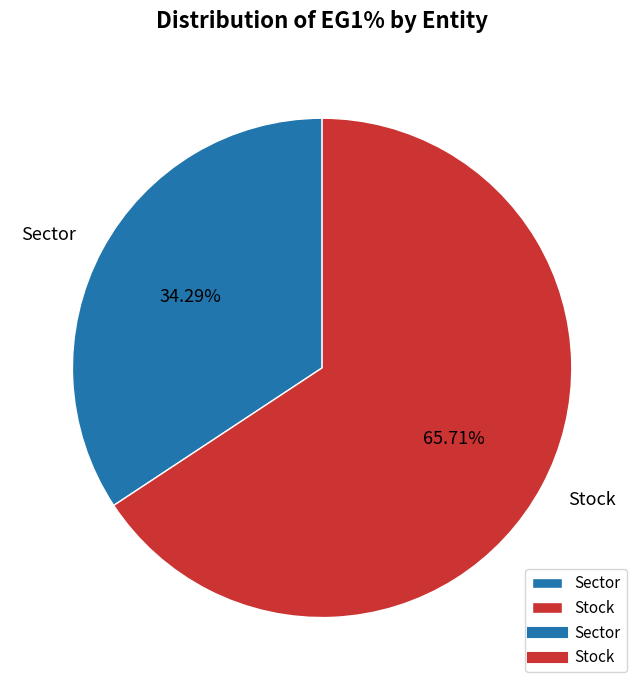

Is it true that Sector is 34% of the pie?

True